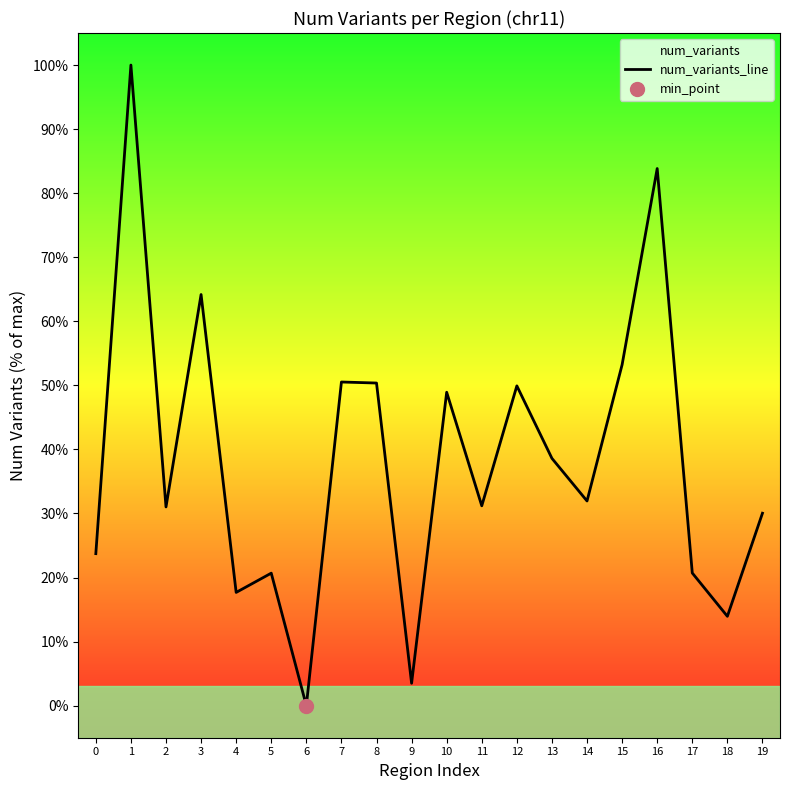

Approximately how many times larger is the value at 14 compared to 8?

0.6